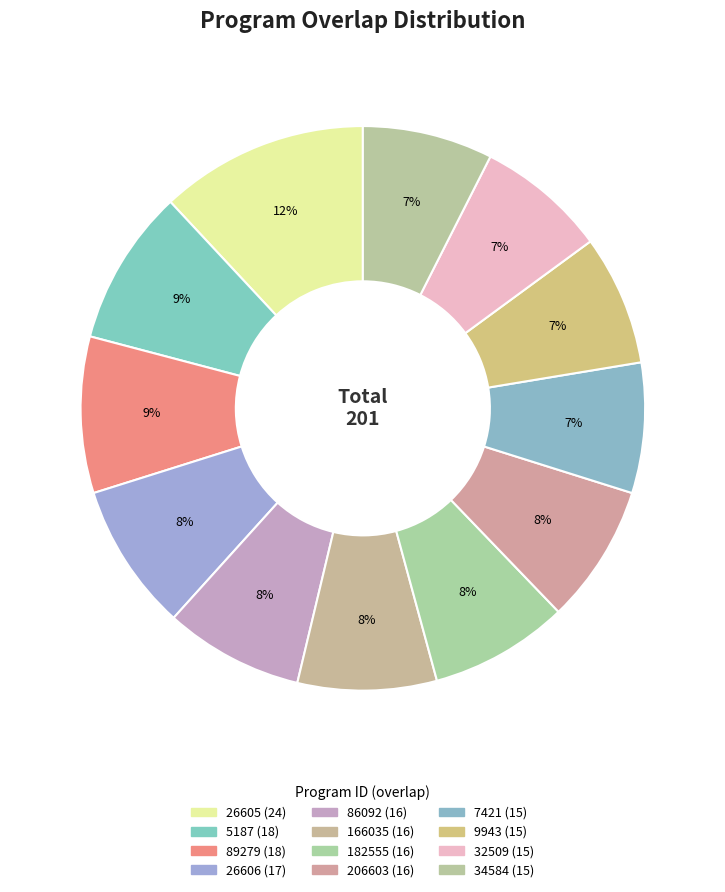

What is the largest slice in the pie chart?

26605